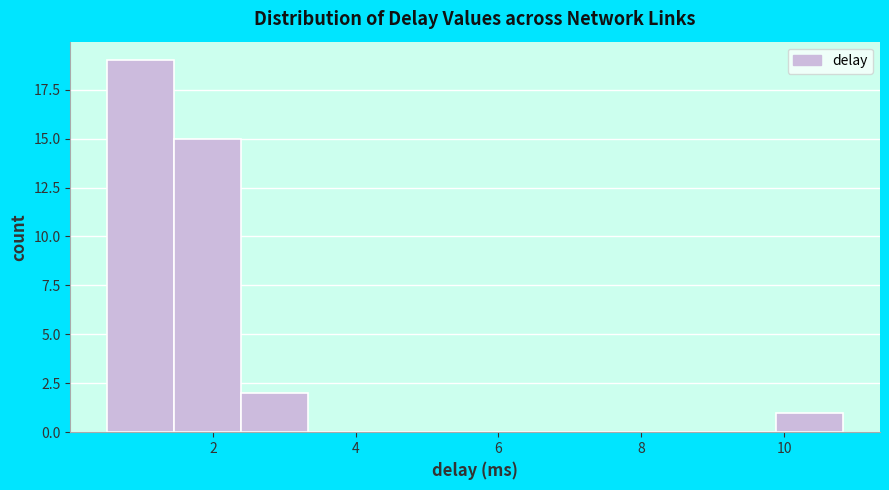

How tall is the bar that spans 9.8 to 10.8 on the x-axis? Neither the bar edges nor the heights are printed on the chart, so give them approximately, as read against the axes.

1